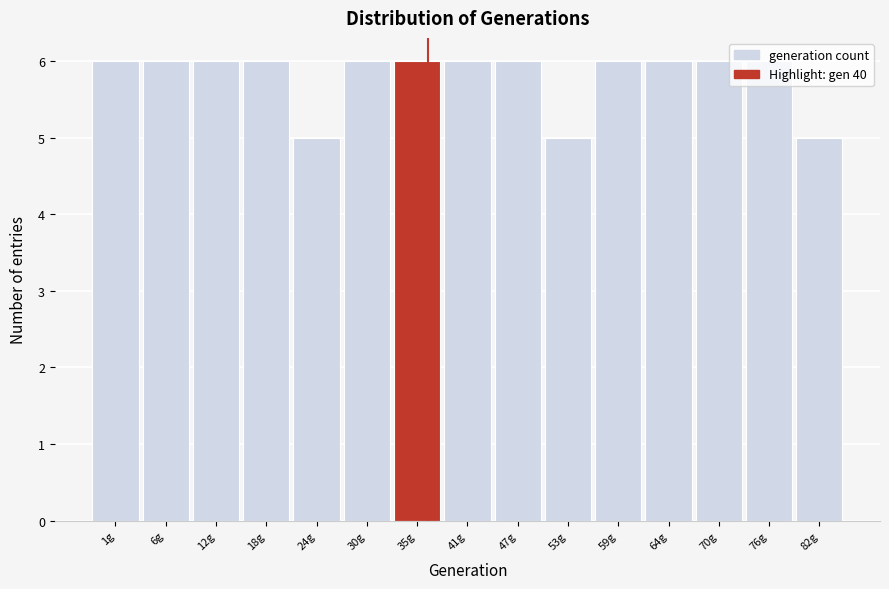

What is the maximum value shown in the chart?

6